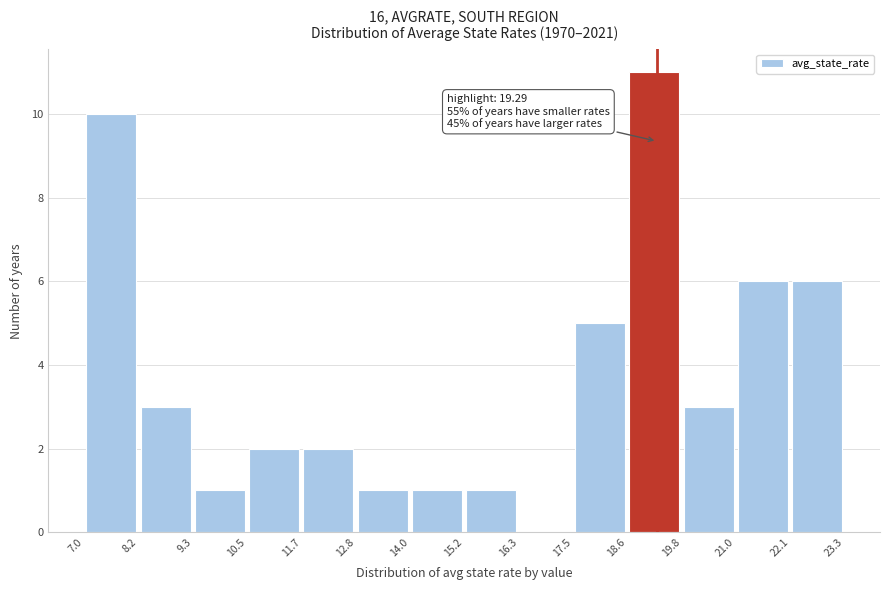

Which range on the x-axis has the tallest bar?

18.6 to 19.8